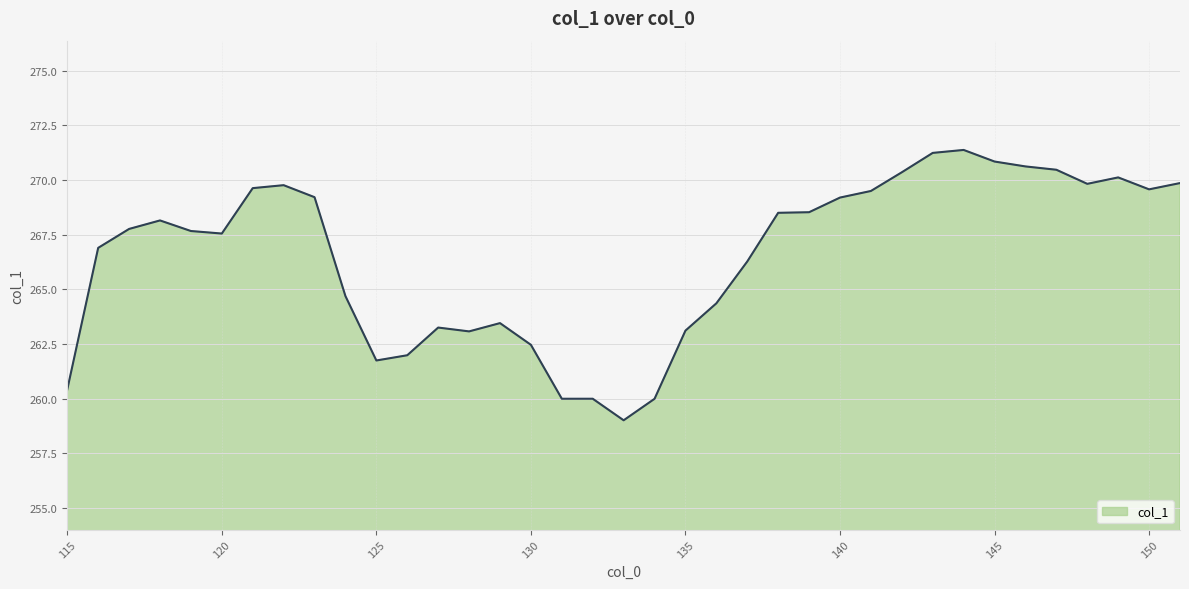

What is the smallest value displayed?

259.0